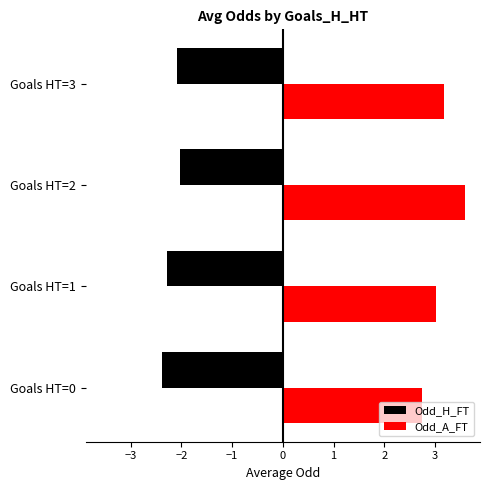

What is the spread (max minus min) of values at Goals HT=0?

5.1